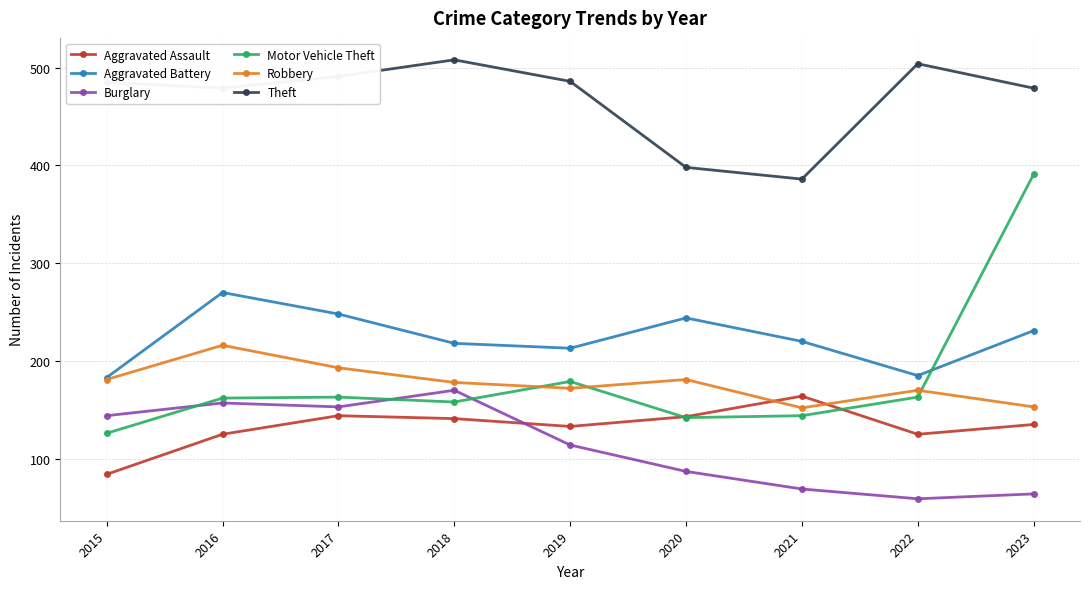

Does the chart have visible grid lines?

Yes